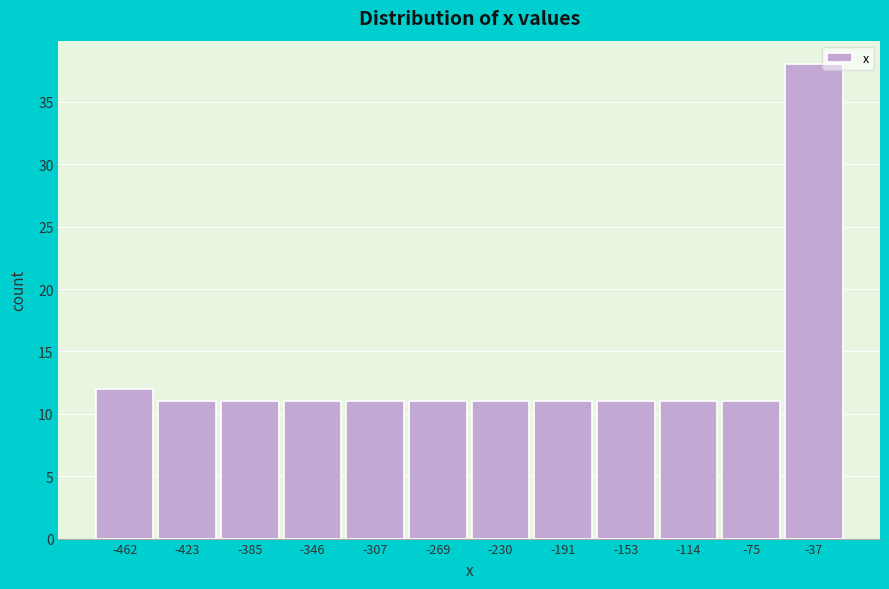

Reading left to right, list all the values displayed in this chart.

-462=12	-423=11	-385=11	-346=11	-307=11	-269=11	-230=11	-191=11	-153=11	-114=11	-75=11	-37=38